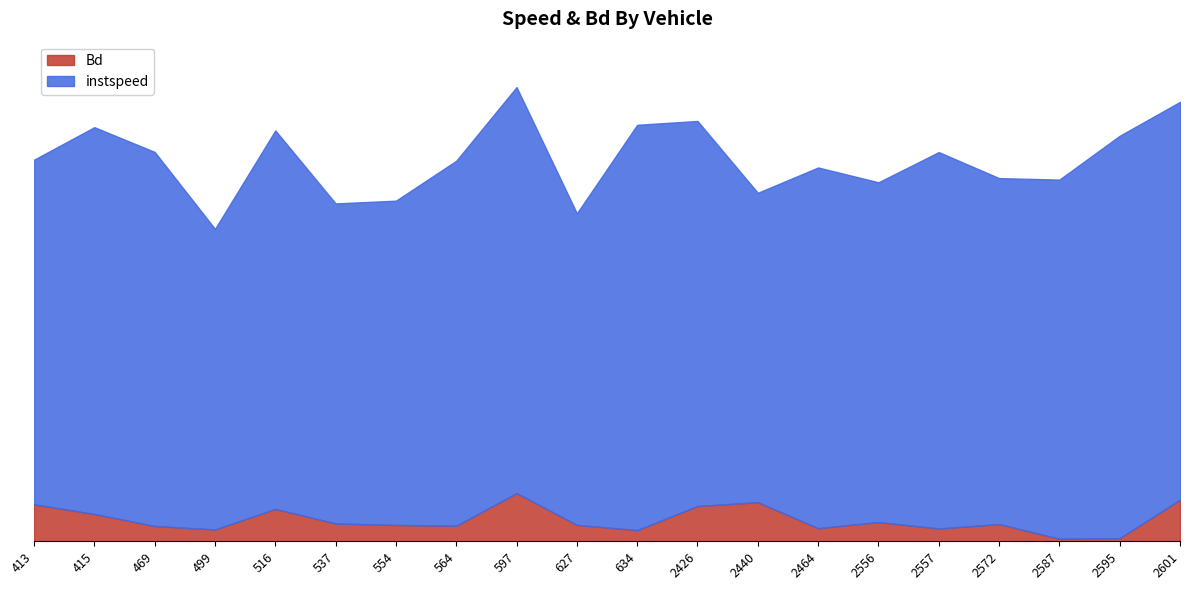

True or false: instspeed and Bd cross at least once.

False